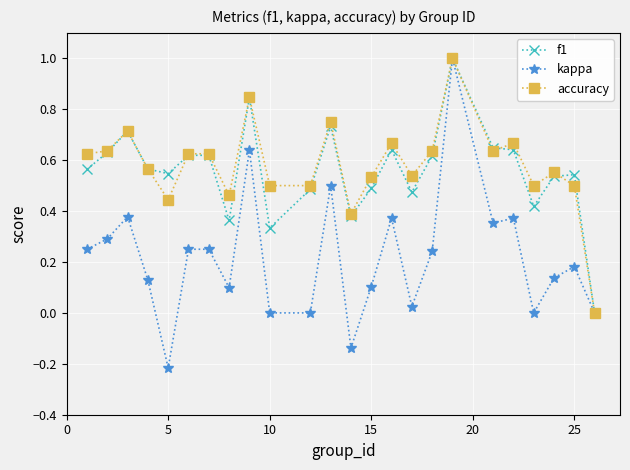

True or false: f1 has more than 2 interior local peaks.

True